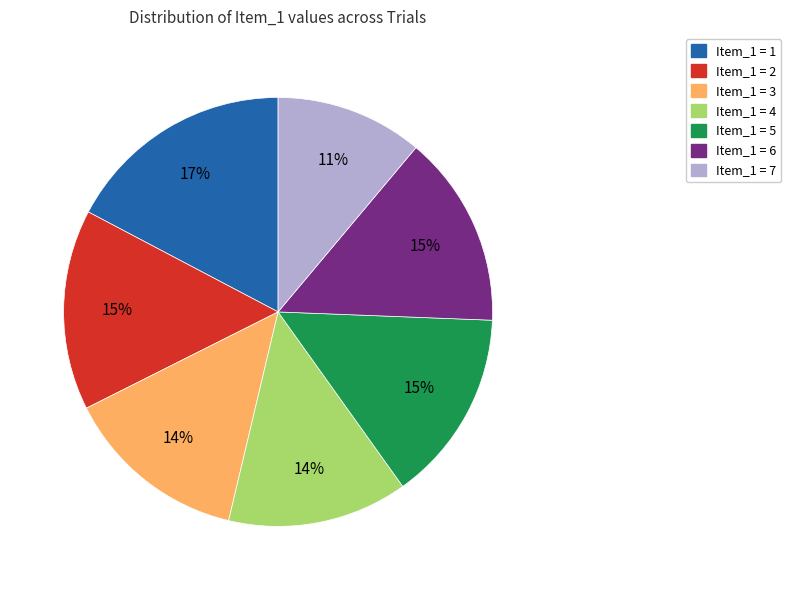

To the nearest percent, what is the average slice percentage?

14%